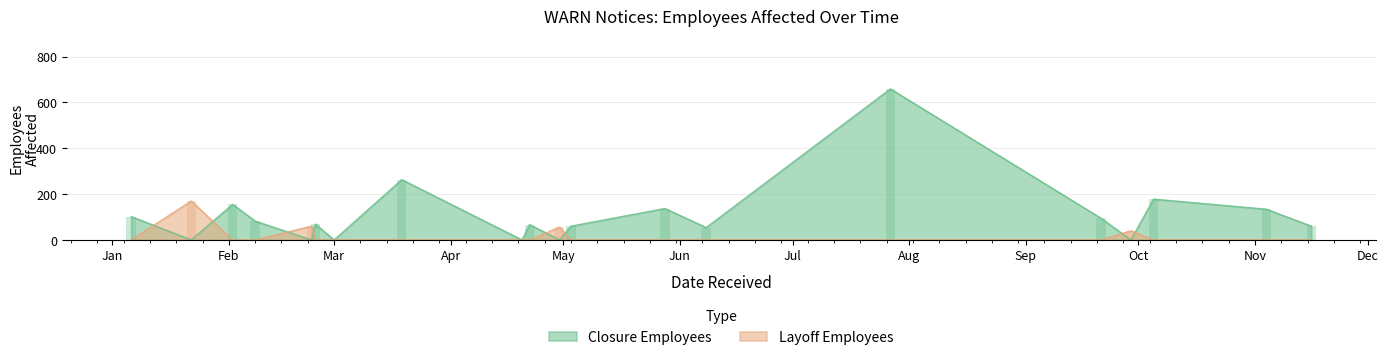

At 2021-02-23, list the series in order from largest to smallest.

Layoff Employees, Closure Employees